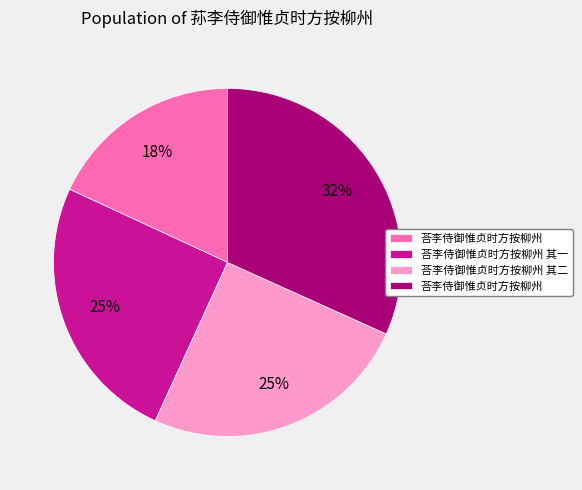

How many slices are in this pie chart?

4